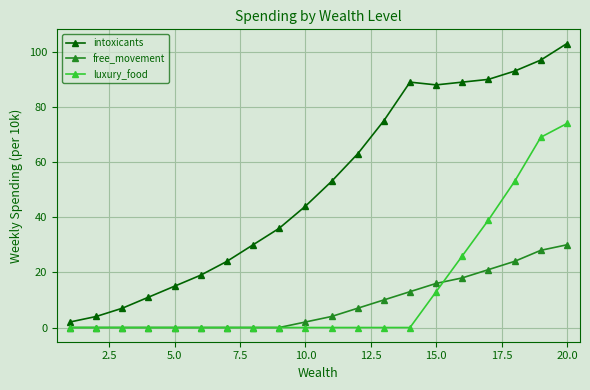

How many data points in free_movement are less than 4?

10